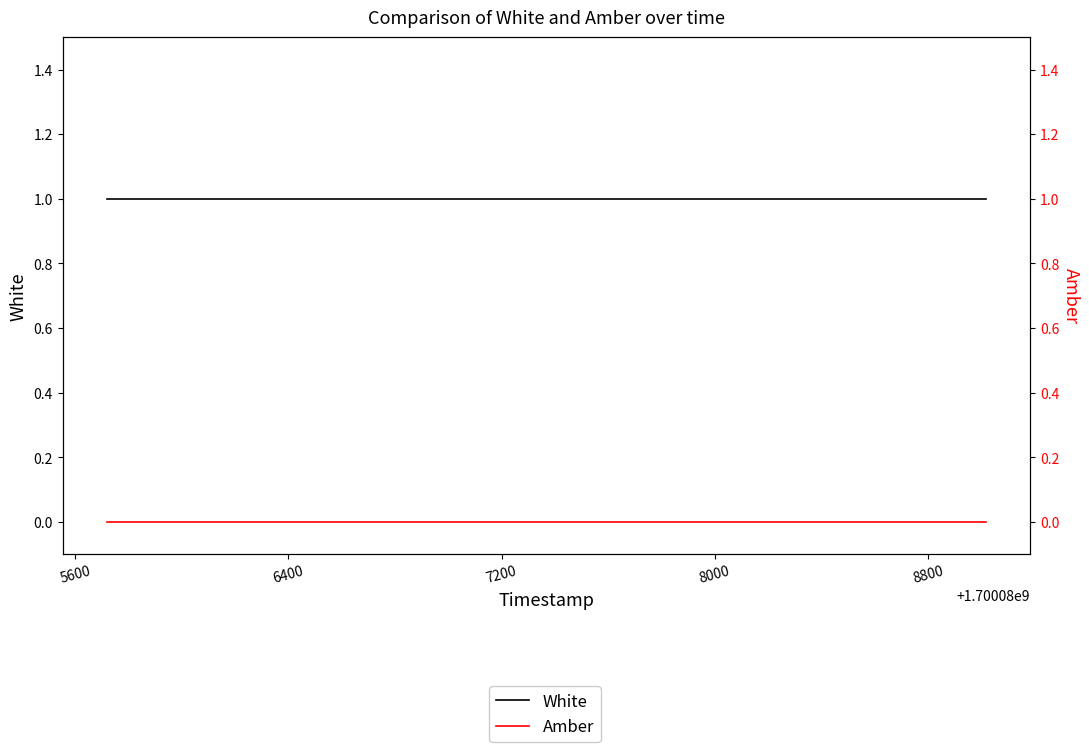

True or false: Amber has more than 1 interior local peaks.

False